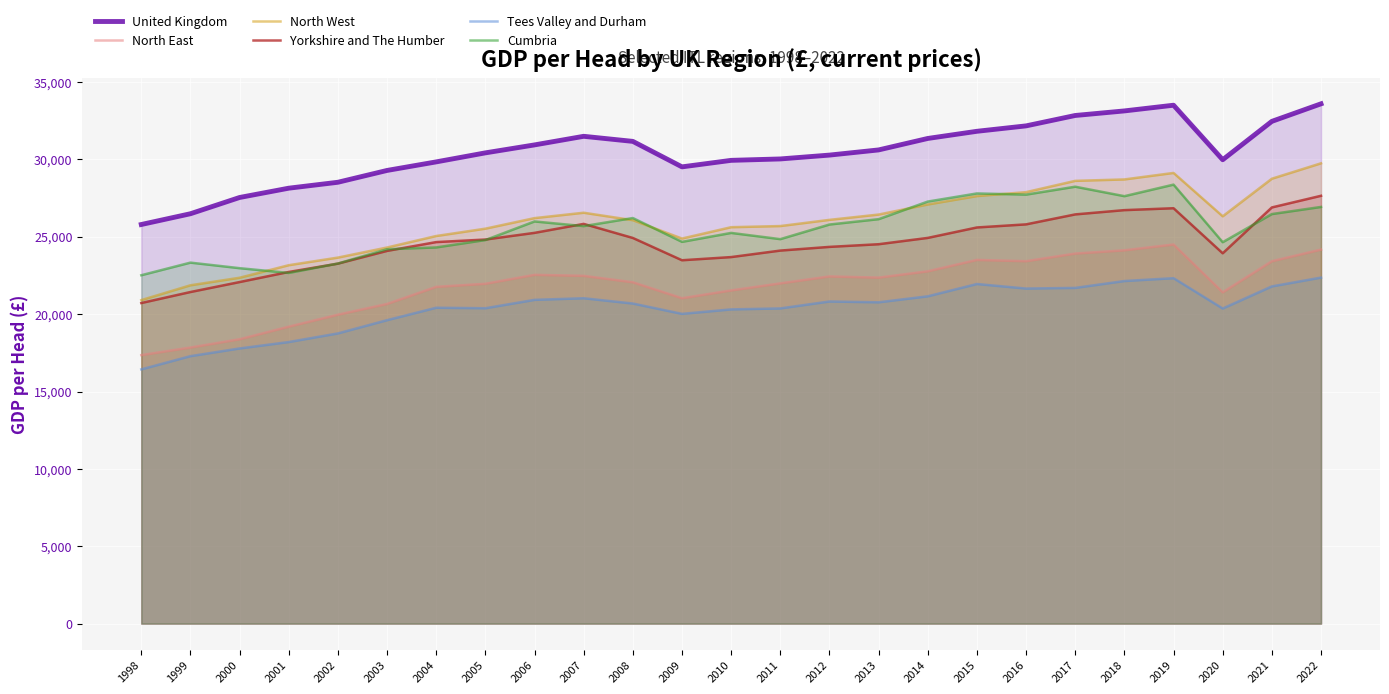

List the labels in order of Yorkshire and The Humber value, smallest first.

1998, 1999, 2000, 2001, 2002, 2009, 2010, 2020, 2003, 2011, 2012, 2013, 2004, 2005, 2008, 2014, 2006, 2015, 2016, 2007, 2017, 2018, 2019, 2021, 2022